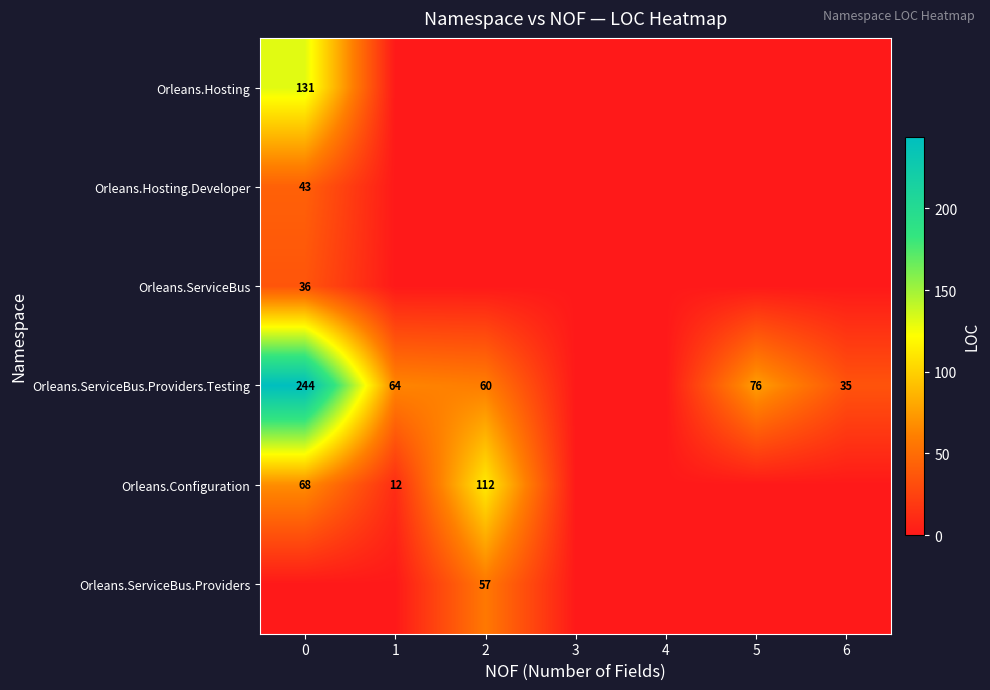

How many series are shown in this chart?

6